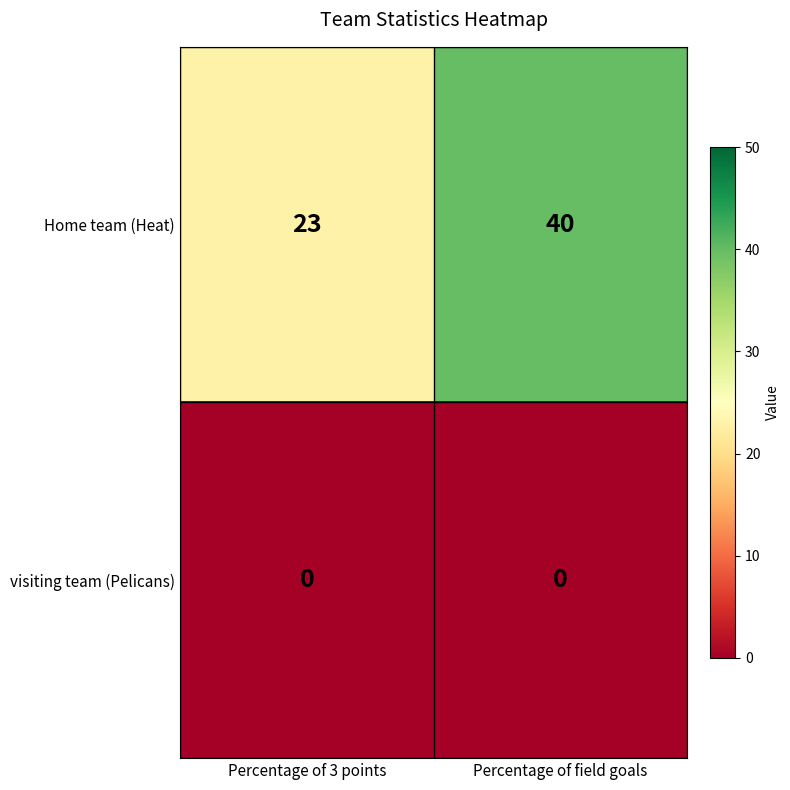

List the series in order of their peak value, highest first.

Home team (Heat), visiting team (Pelicans)